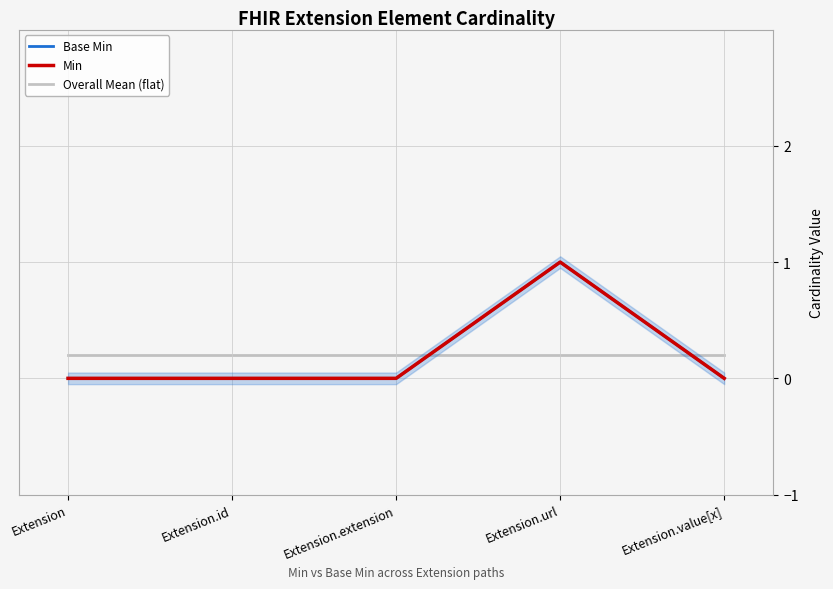

List the labels in order of Base Min value, smallest first.

Extension, Extension.id, Extension.extension, Extension.value[x], Extension.url